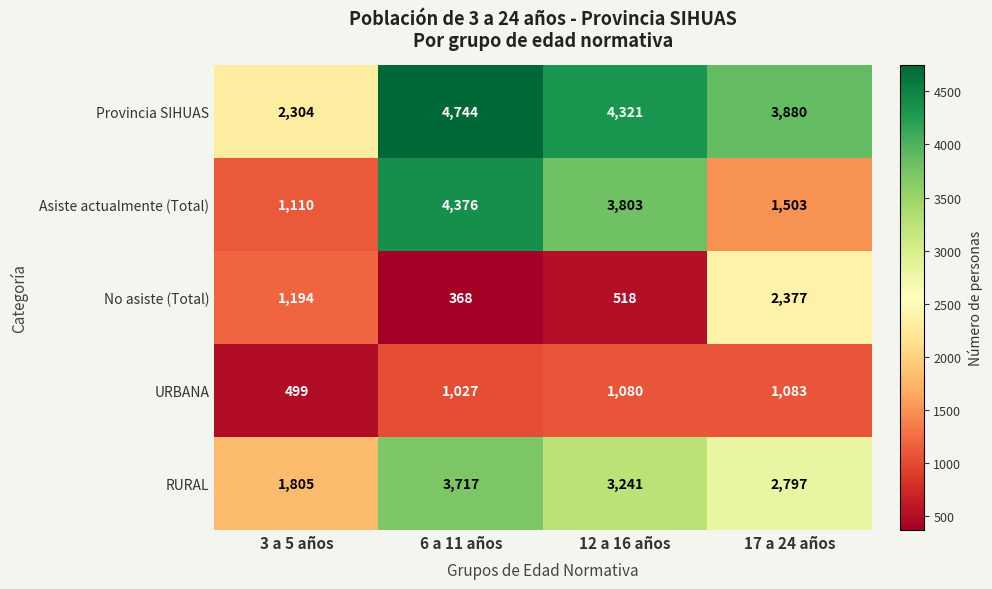

What is the total value across all series at 12 a 16 años?

12963